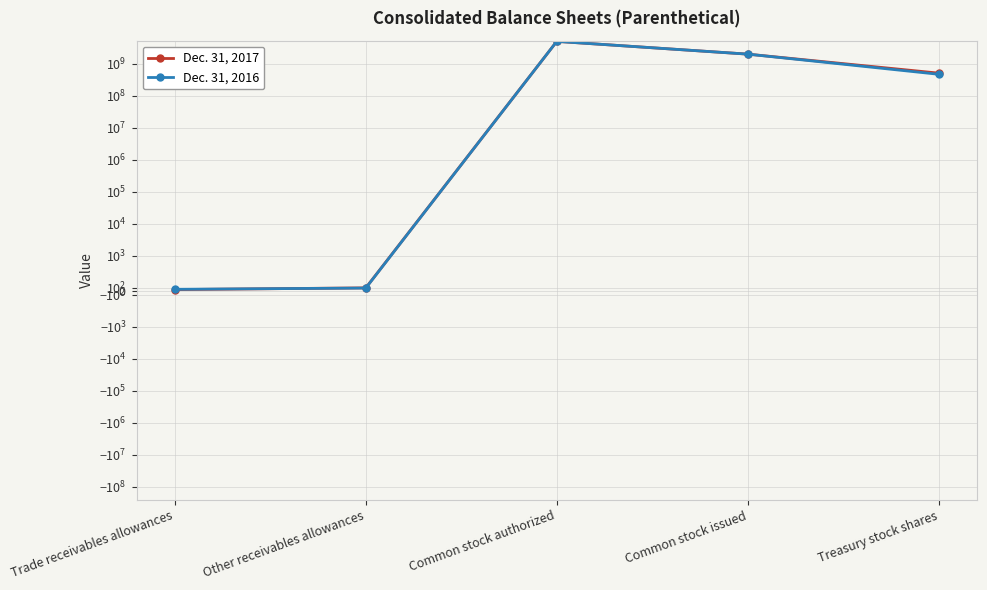

Which series has the largest total across all categories?

Dec. 31, 2017